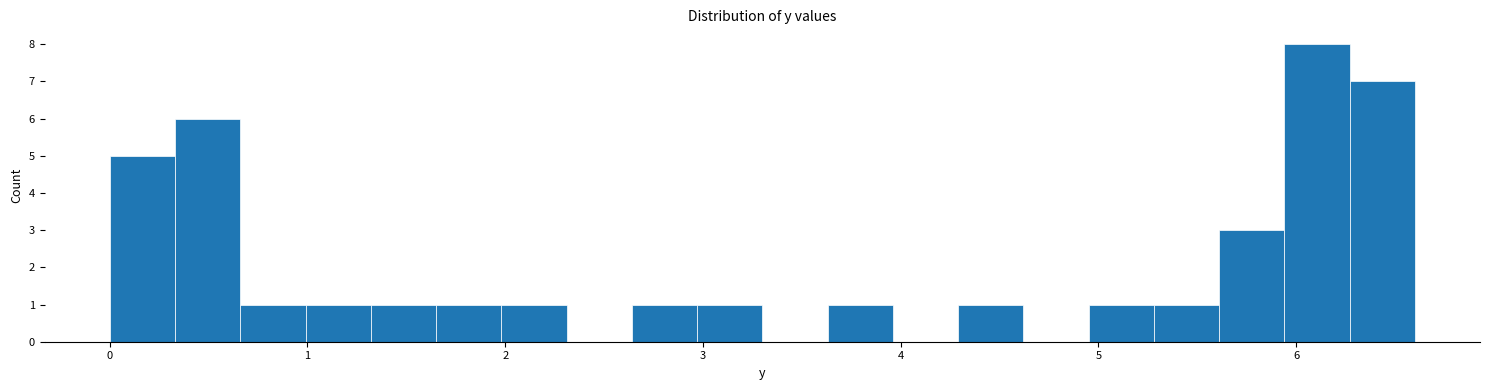

Read against the x-axis, roughly where is the centre of the tallest bar?

6.1